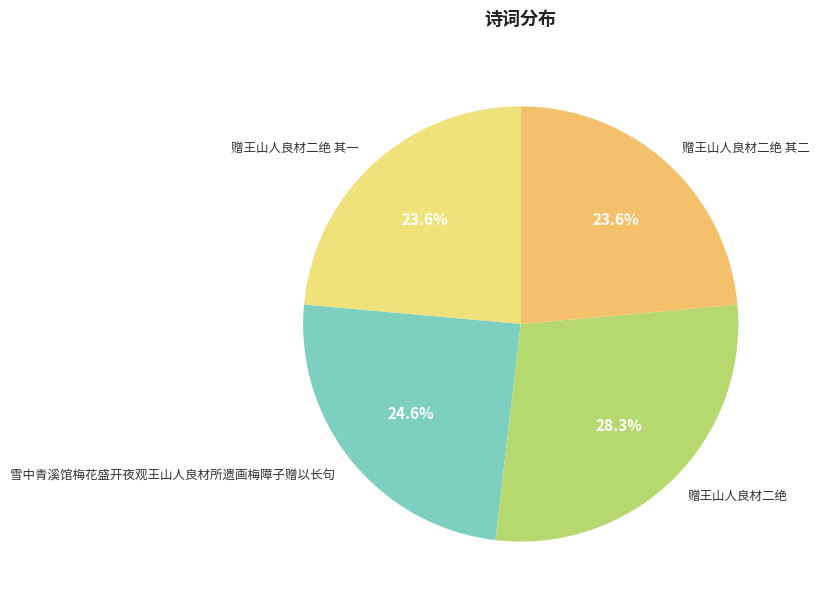

True or false: 赠王山人良材二绝 其一 accounts for 35% of the total.

False